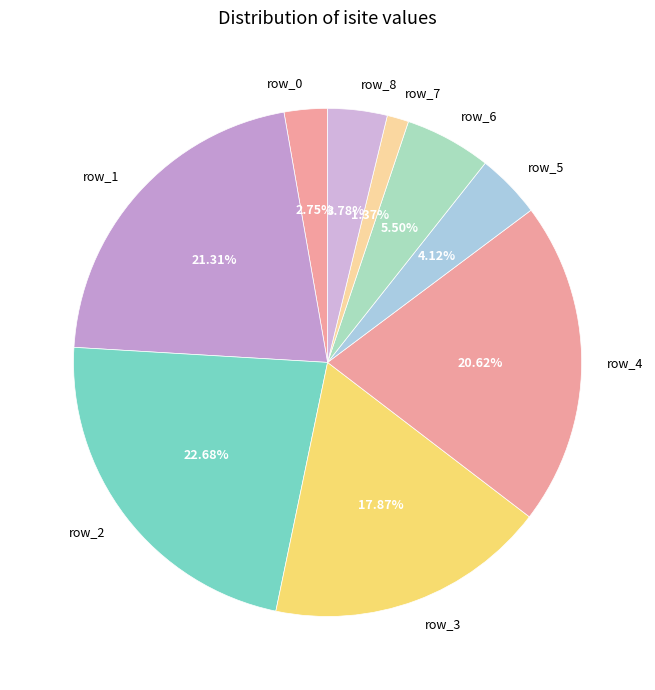

Between row_7 and row_8, which is larger?

row_8